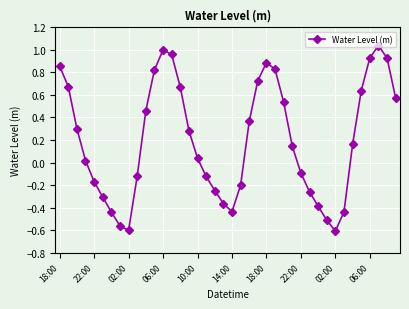

How many interior local peaks (higher than both neighbors) does the data have?

3